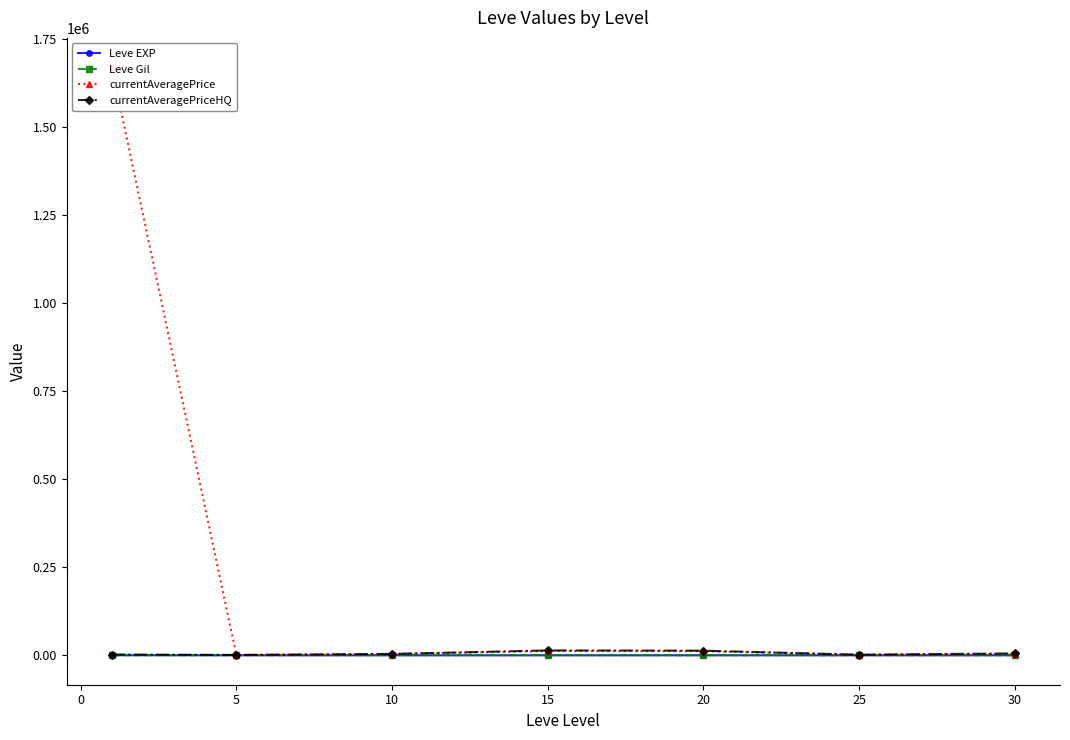

What is the minimum value shown in the chart?

3.7